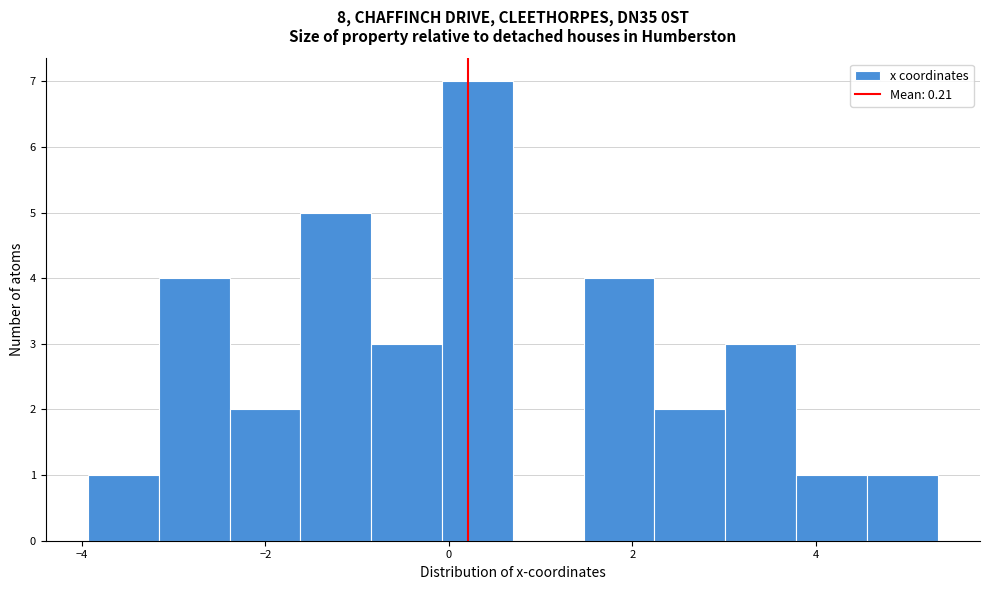

Around what value on the x-axis is the tallest bar? Give the approximate position of its centre, as read against the axis.

0.4